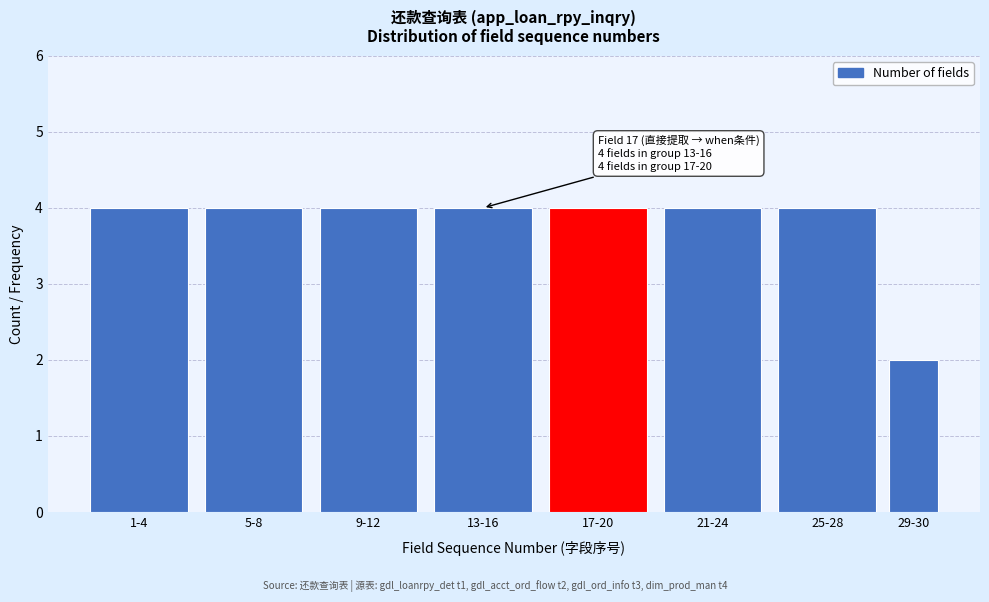

Reading right to left, transcribe all the data shown in this chart.

2	4	4	4	4	4	4	4